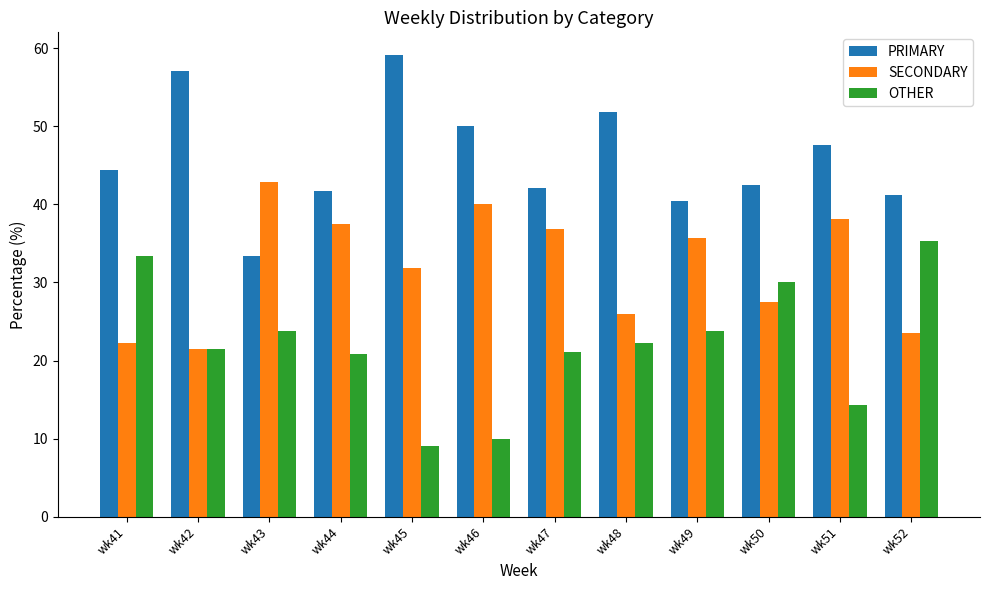

What is the value of the PRIMARY bar at the 5th from the left?

59.1